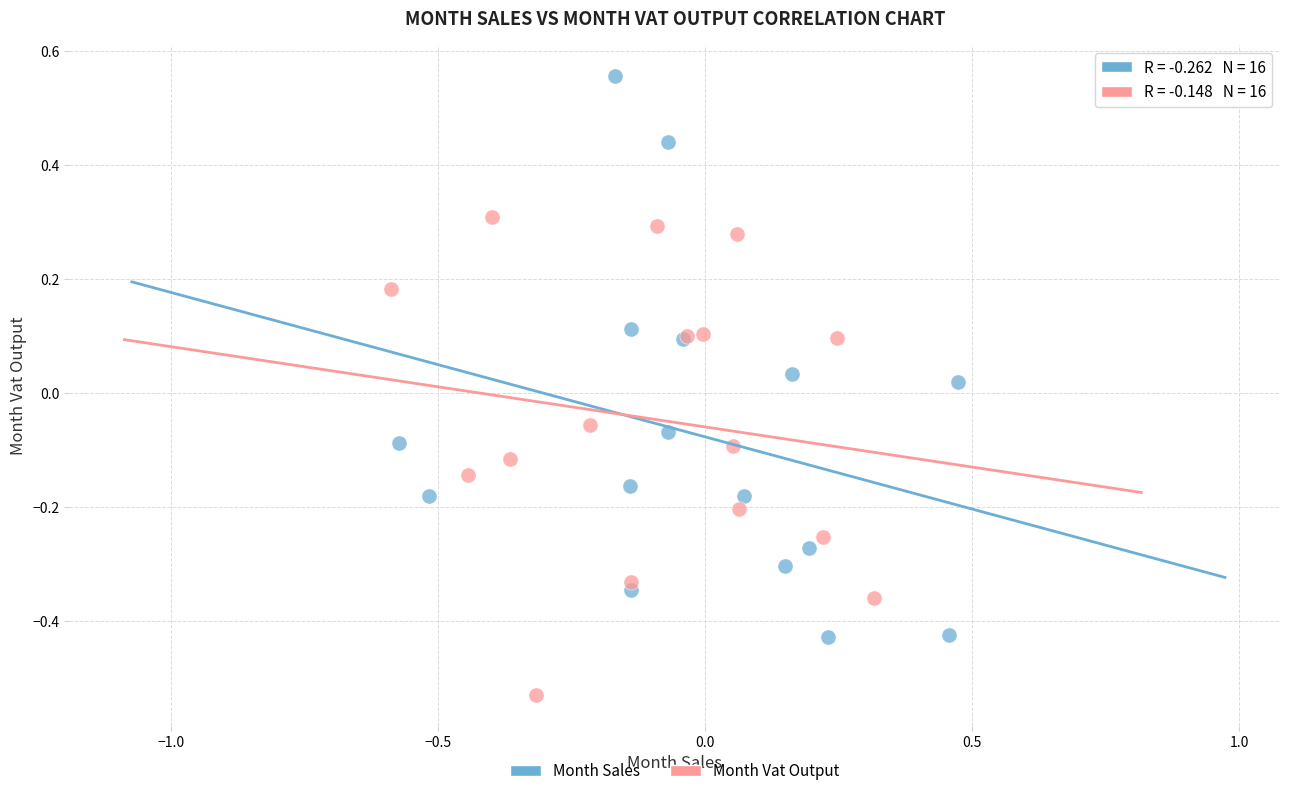

Which series has the widest spread of Y values?

Month Sales